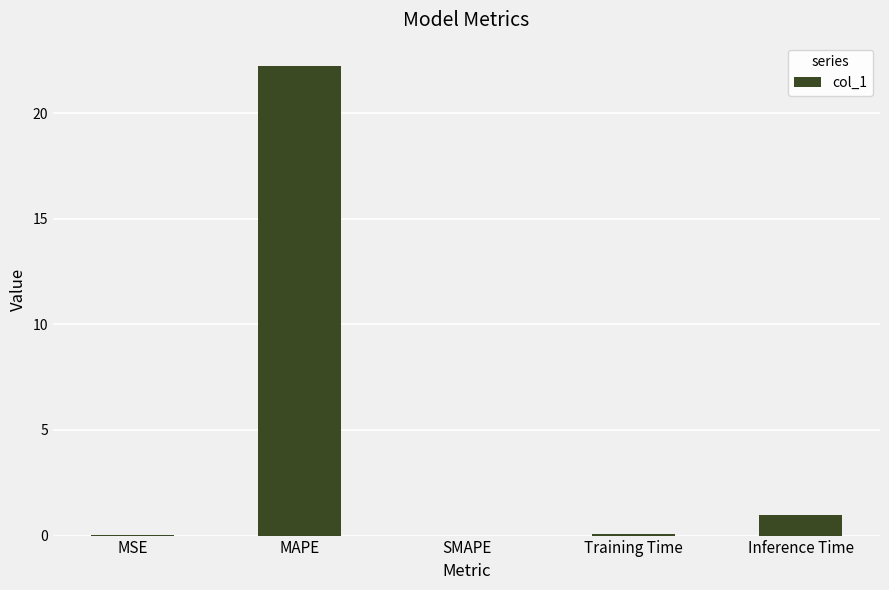

What is the difference between the values at MSE and MAPE?

22.2